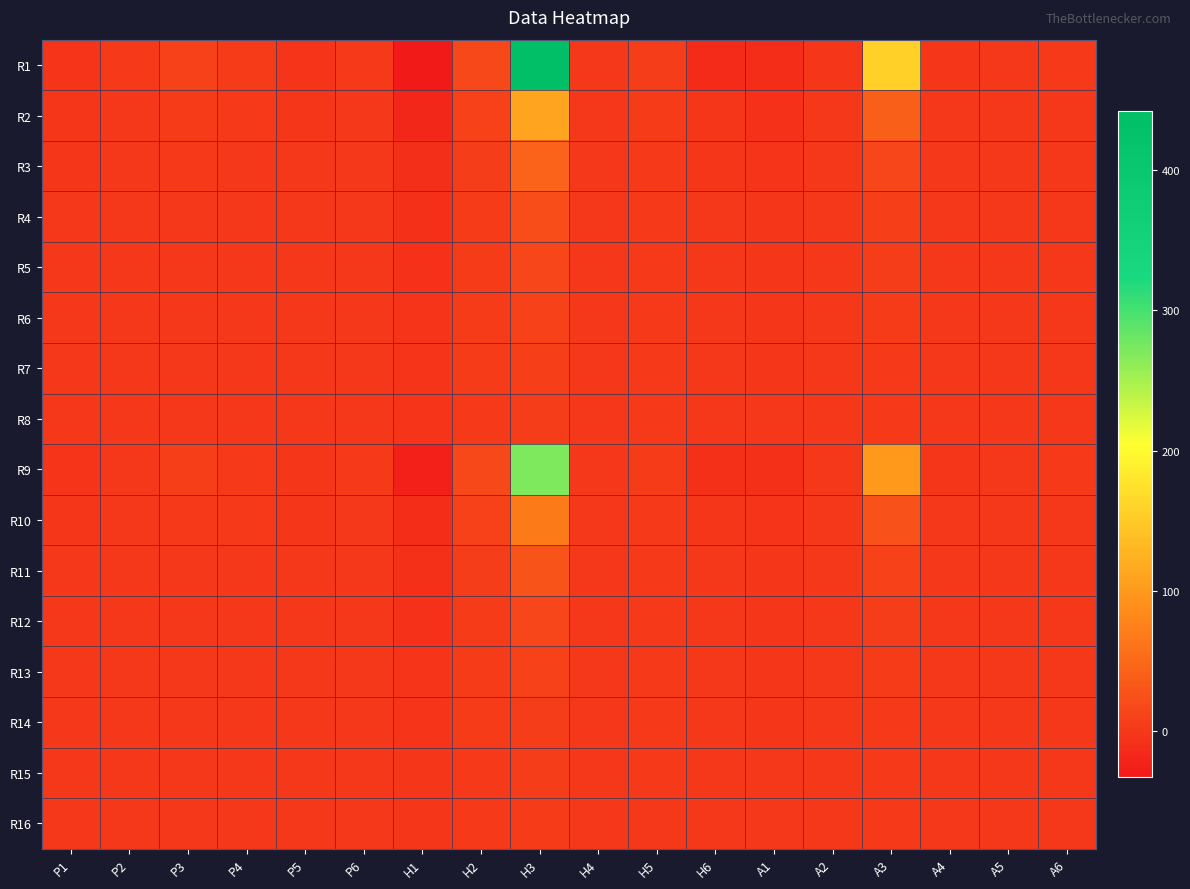

What is the spread (max minus min) of values at A3?

155.6